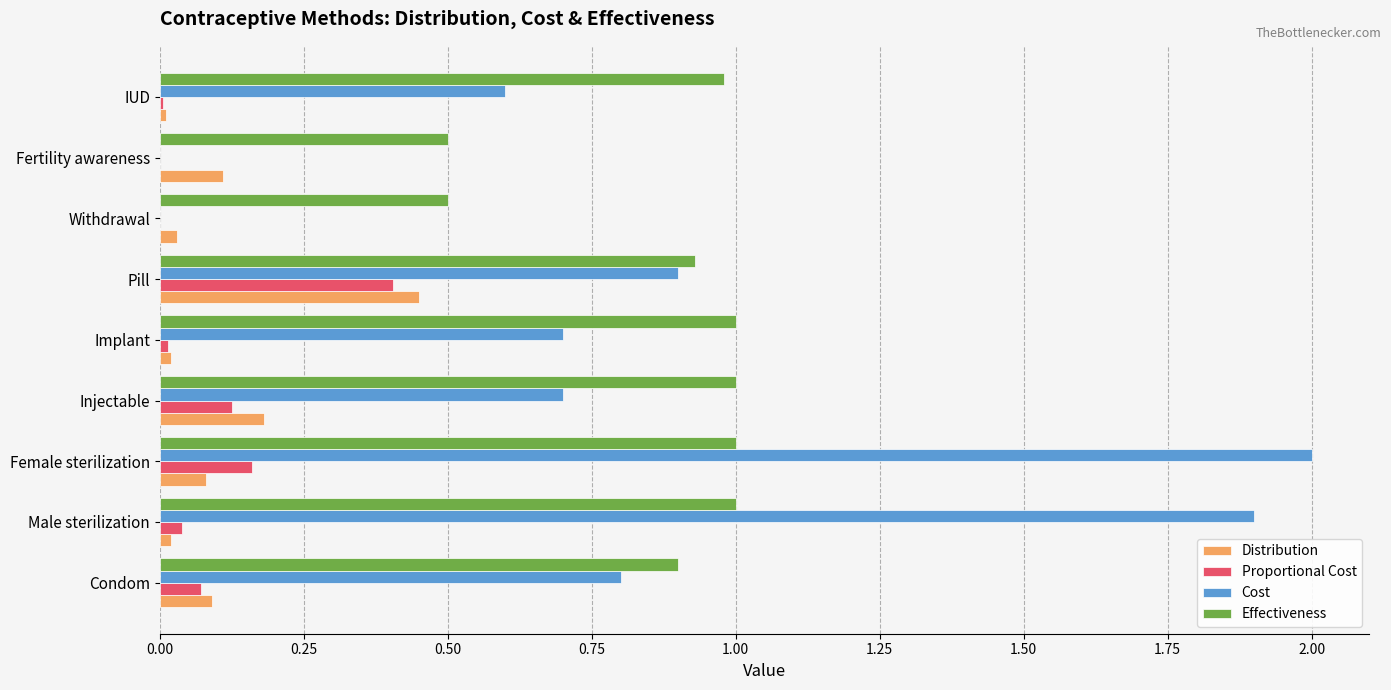

What is the maximum value for Proportional Cost?

0.4